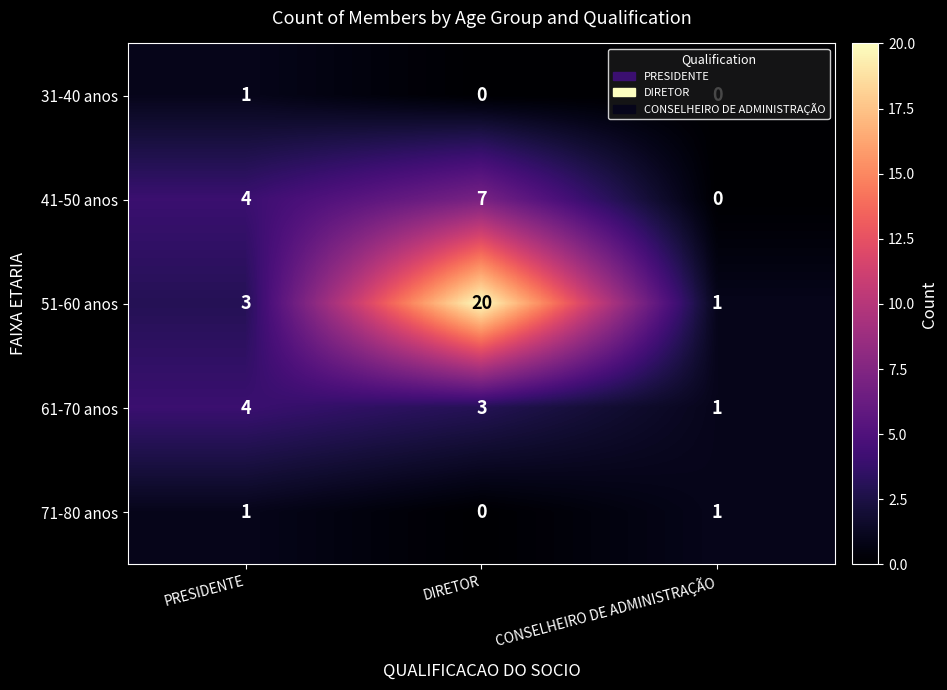

Which series has the largest range (max minus min)?

51-60 anos